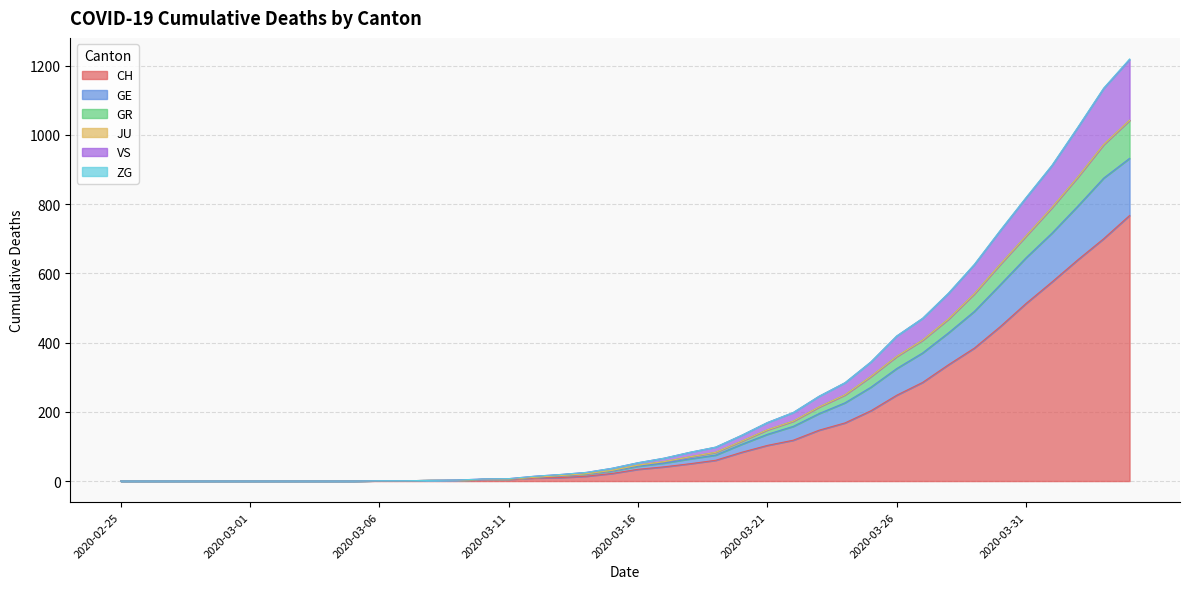

At which label is GR closest to 609?

2020-03-29